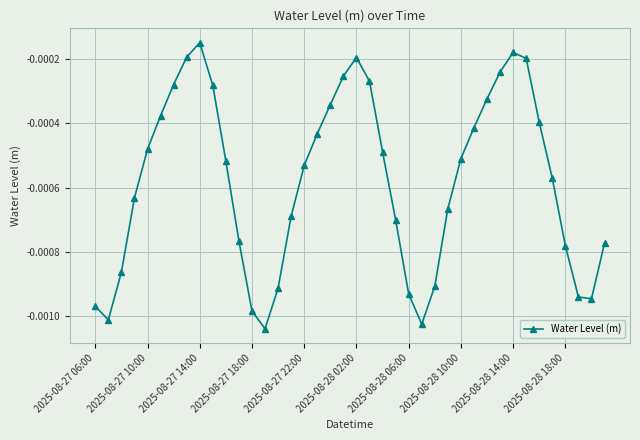

True or false: the data has more than 0 interior local peaks.

True